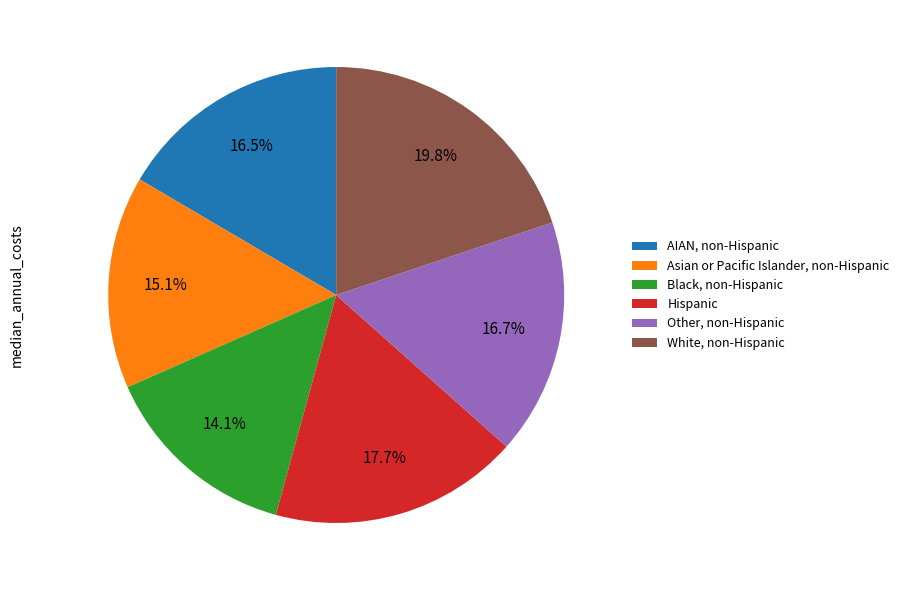

How many segments does this pie chart have?

6